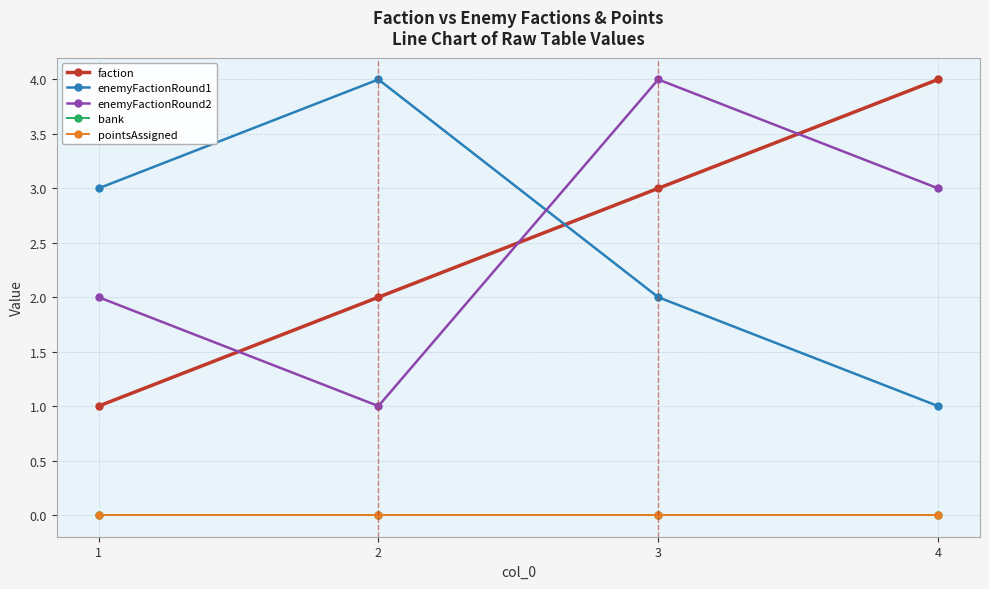

Is this an area chart (filled region under the line)?

No